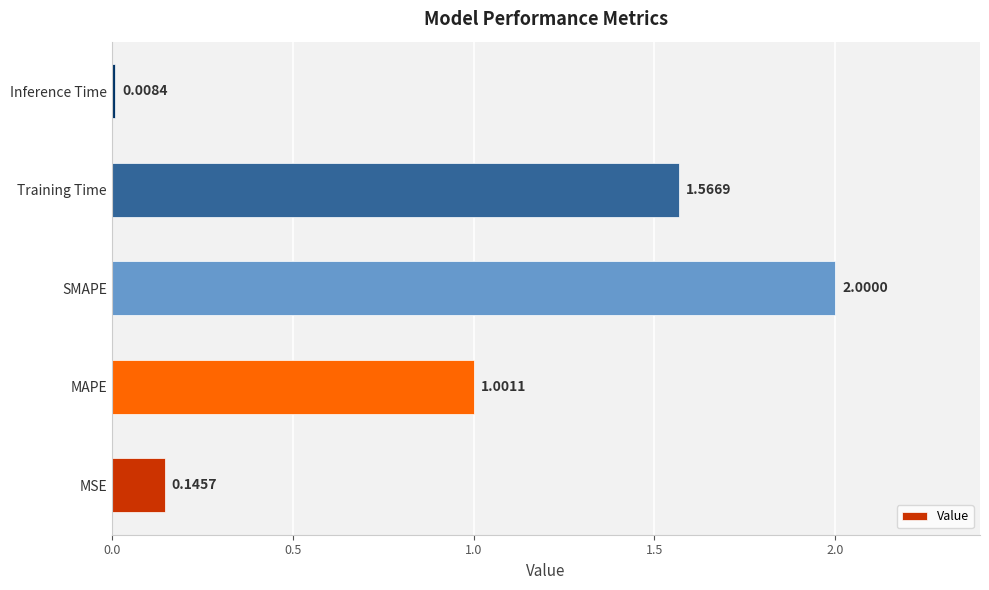

What is the average value?

0.9